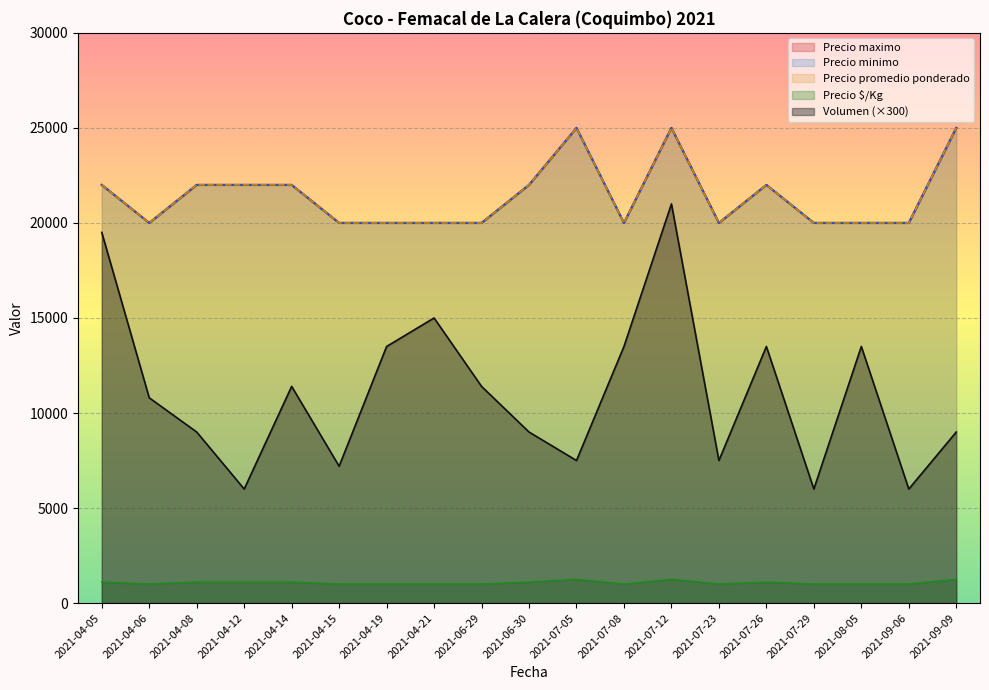

What position from the left is 2021-04-12?

4